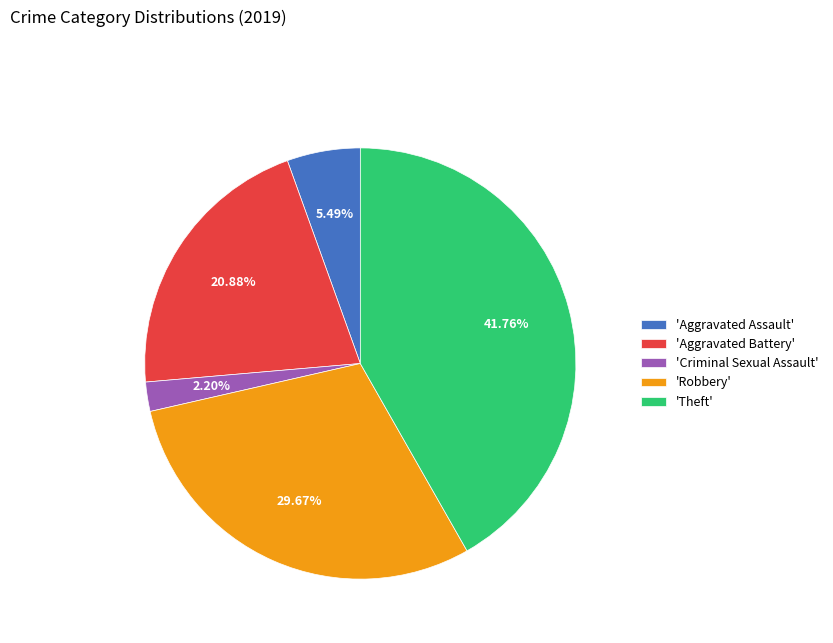

Rank the categories by value from highest to lowest.

'Theft', 'Robbery', 'Aggravated Battery', 'Aggravated Assault', 'Criminal Sexual Assault'